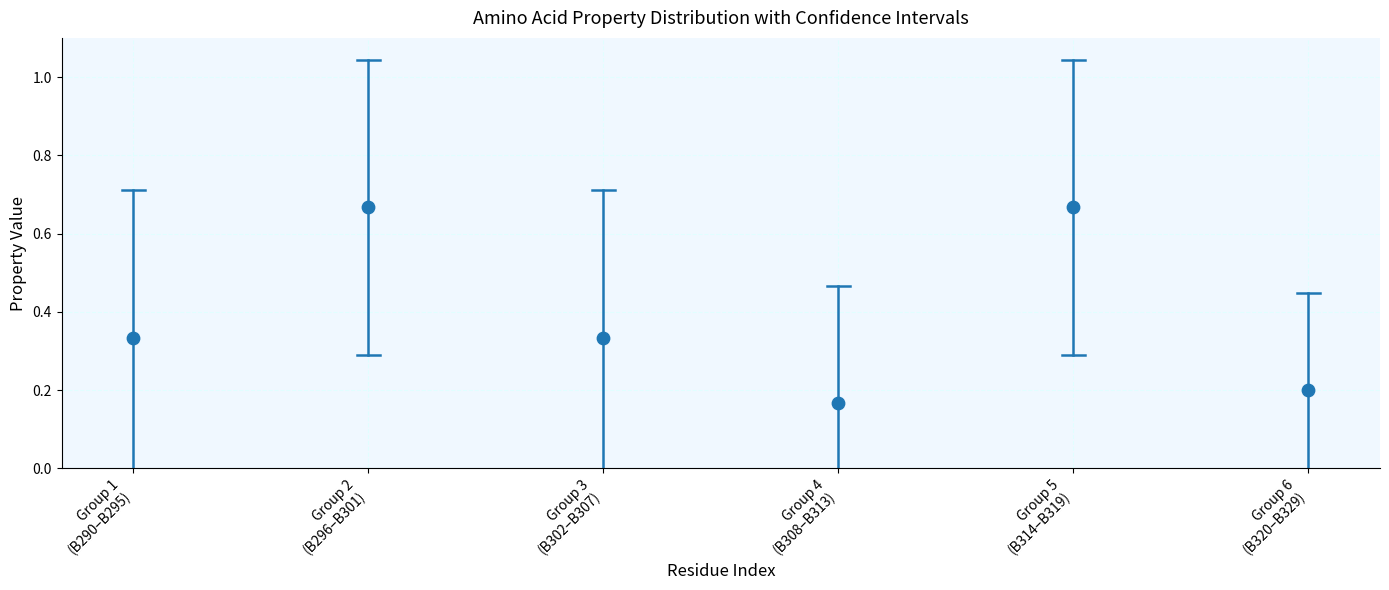

What is the average Y value?

0.4